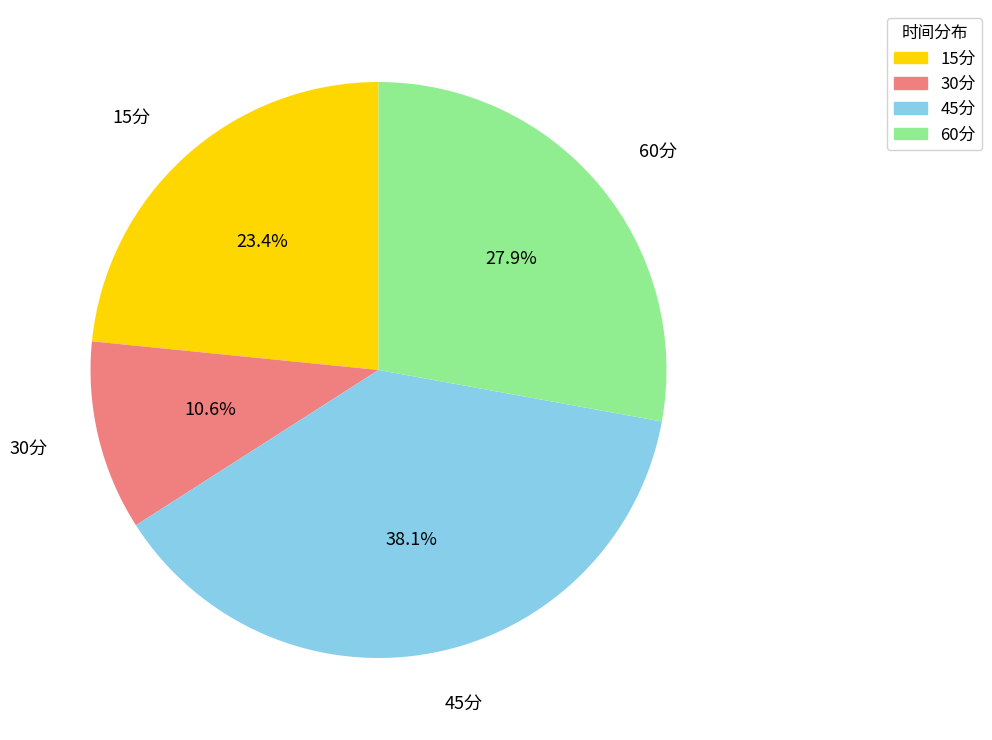

To the nearest percent, what is the difference between the 15分 and 30分 slice percentages?

13%